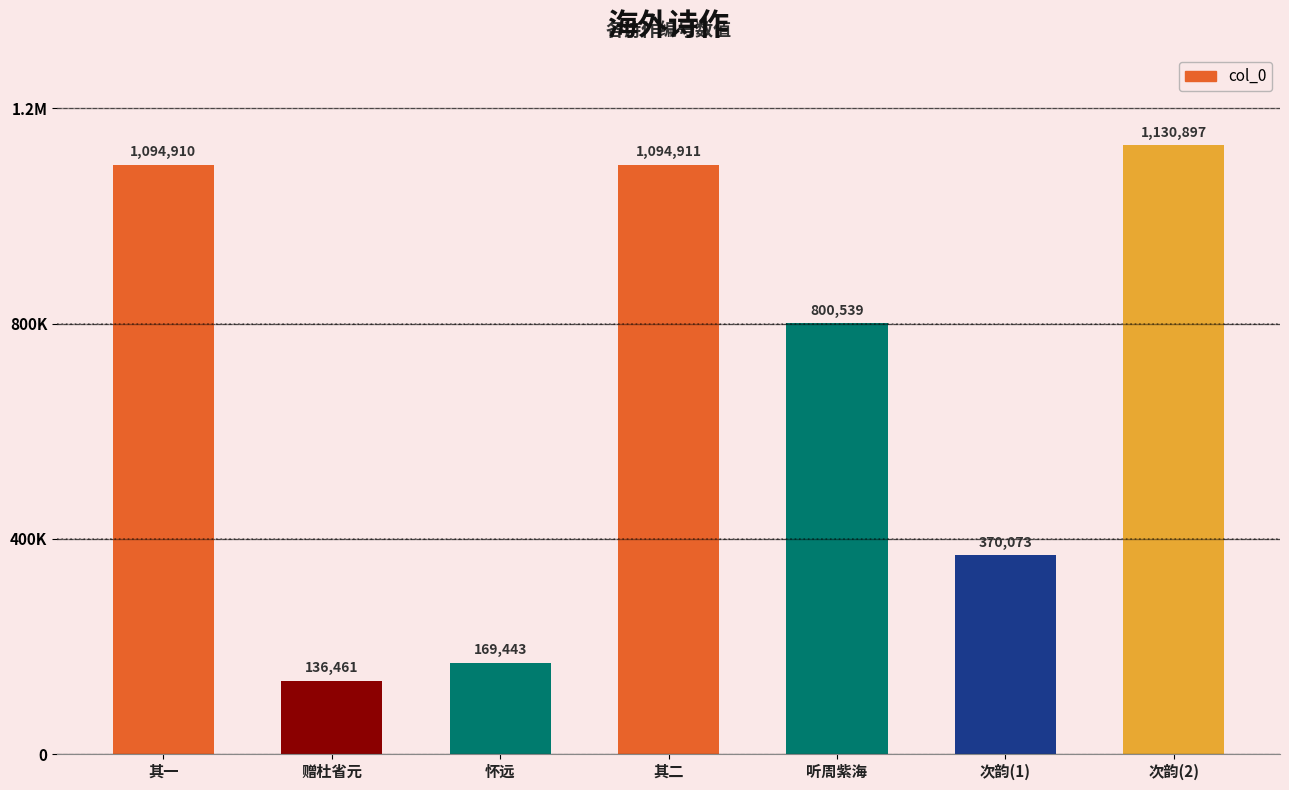

Is it true that the value at 其二 is 1094911?

True